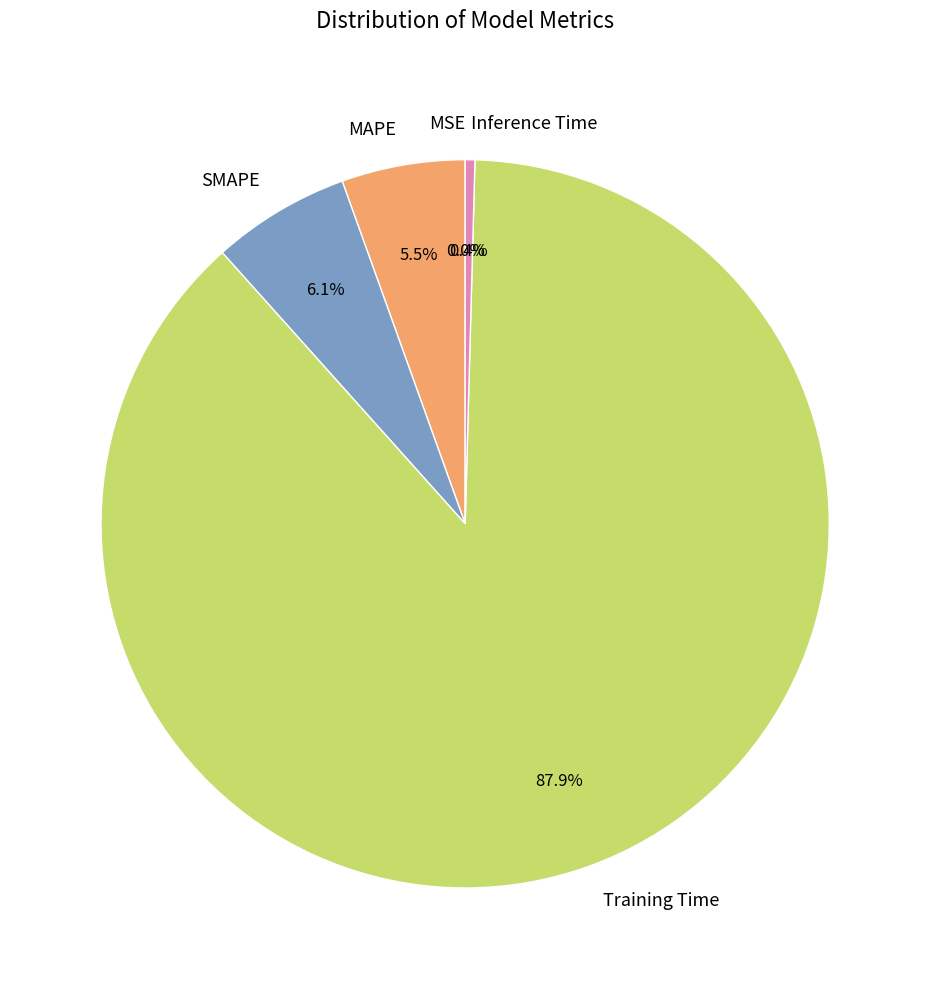

What is the majority slice?

Training Time